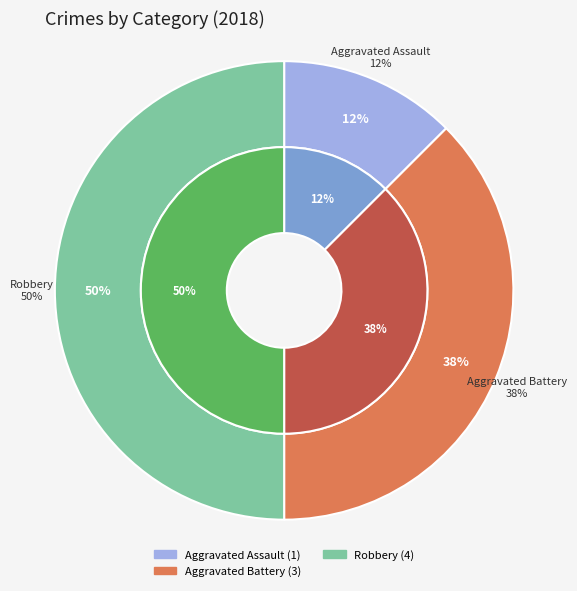

True or false: Aggravated Battery accounts for 26% of the total.

False